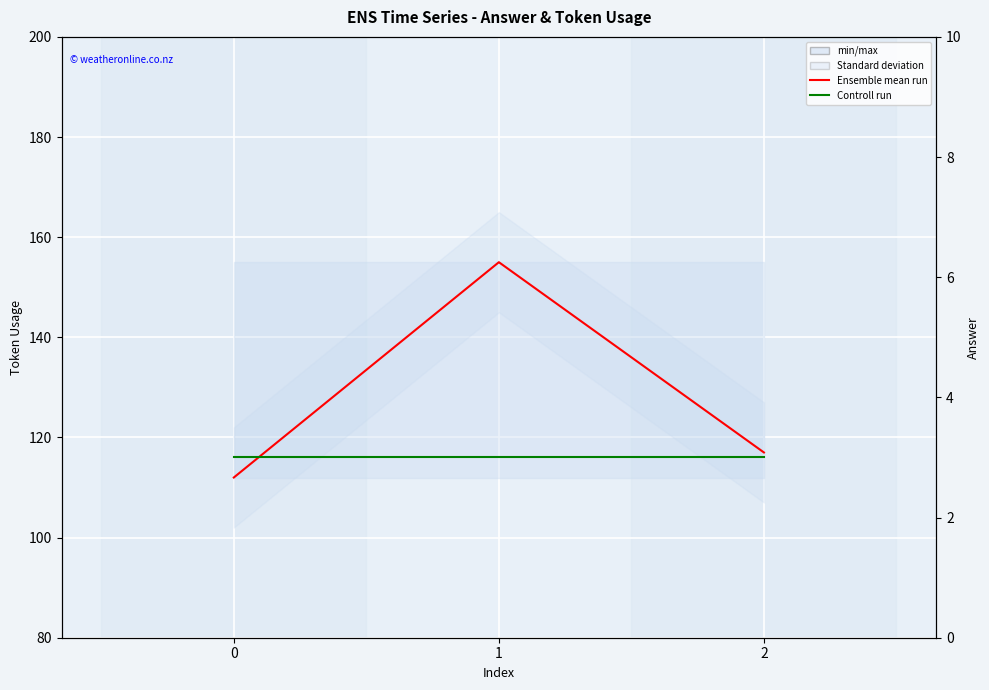

Reading left to right, list all the values displayed in this chart.

Ensemble mean run: 112	155	117
Controll run: 3	3	3